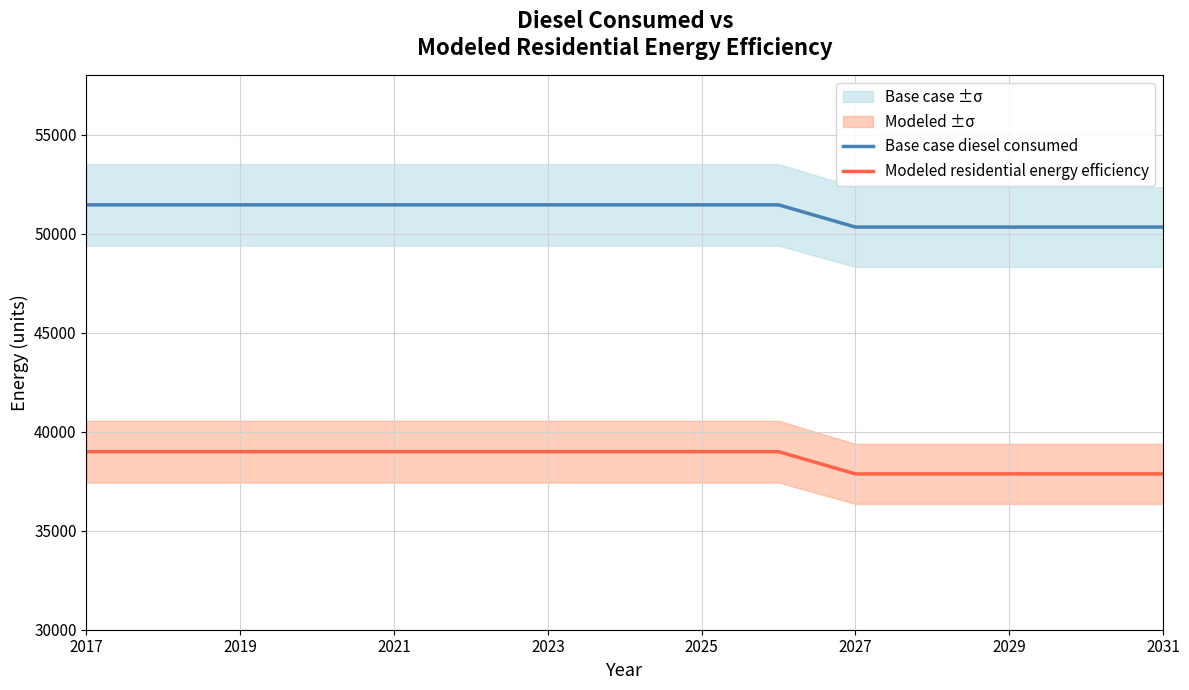

What is the average value of the Modeled residential energy efficiency series?

38620.5